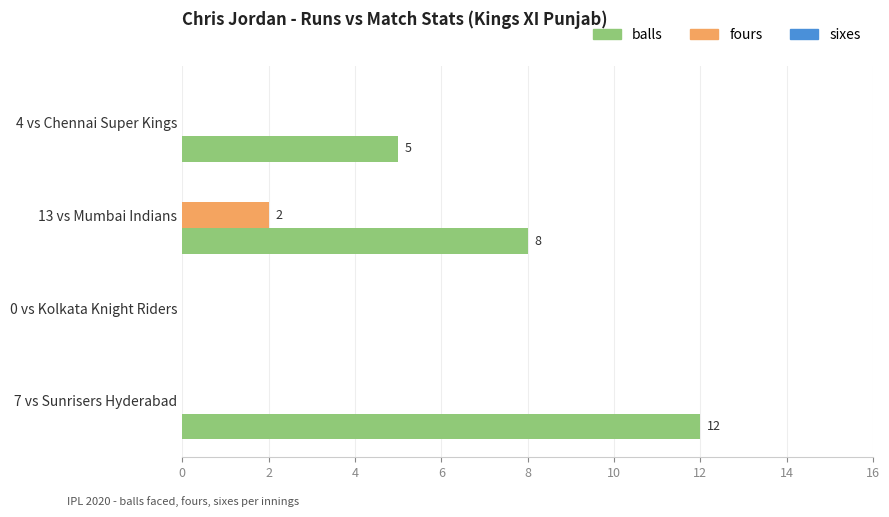

What is the sum of all balls values?

25